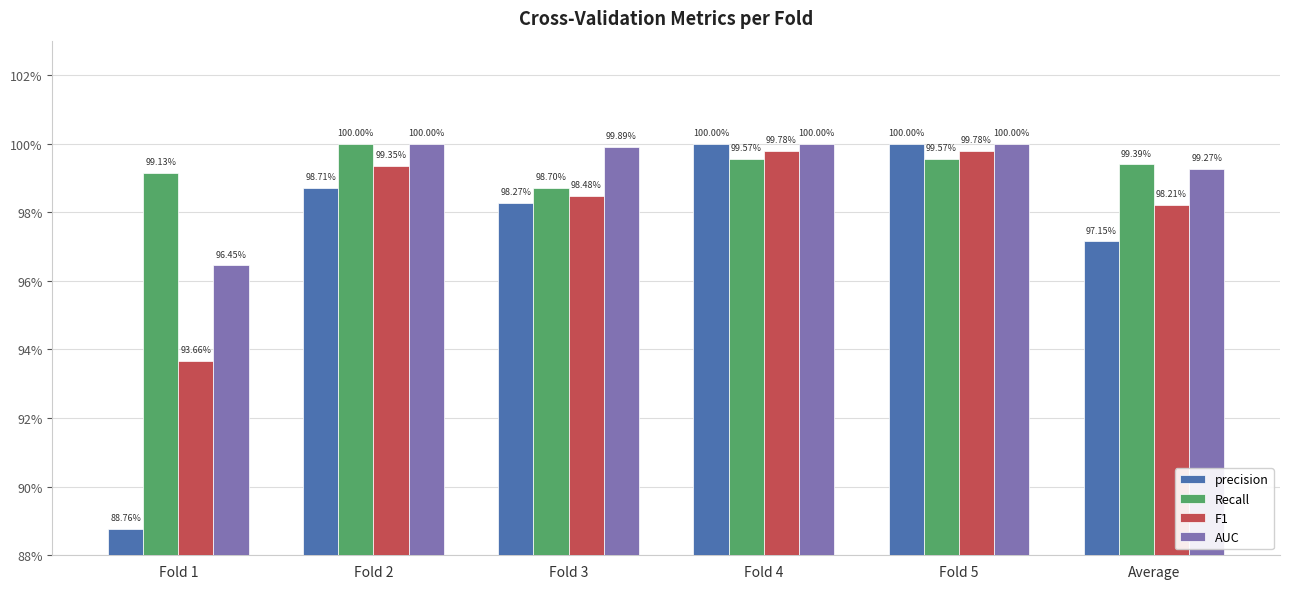

At which category does the chart reach its peak across all series?

Fold 4